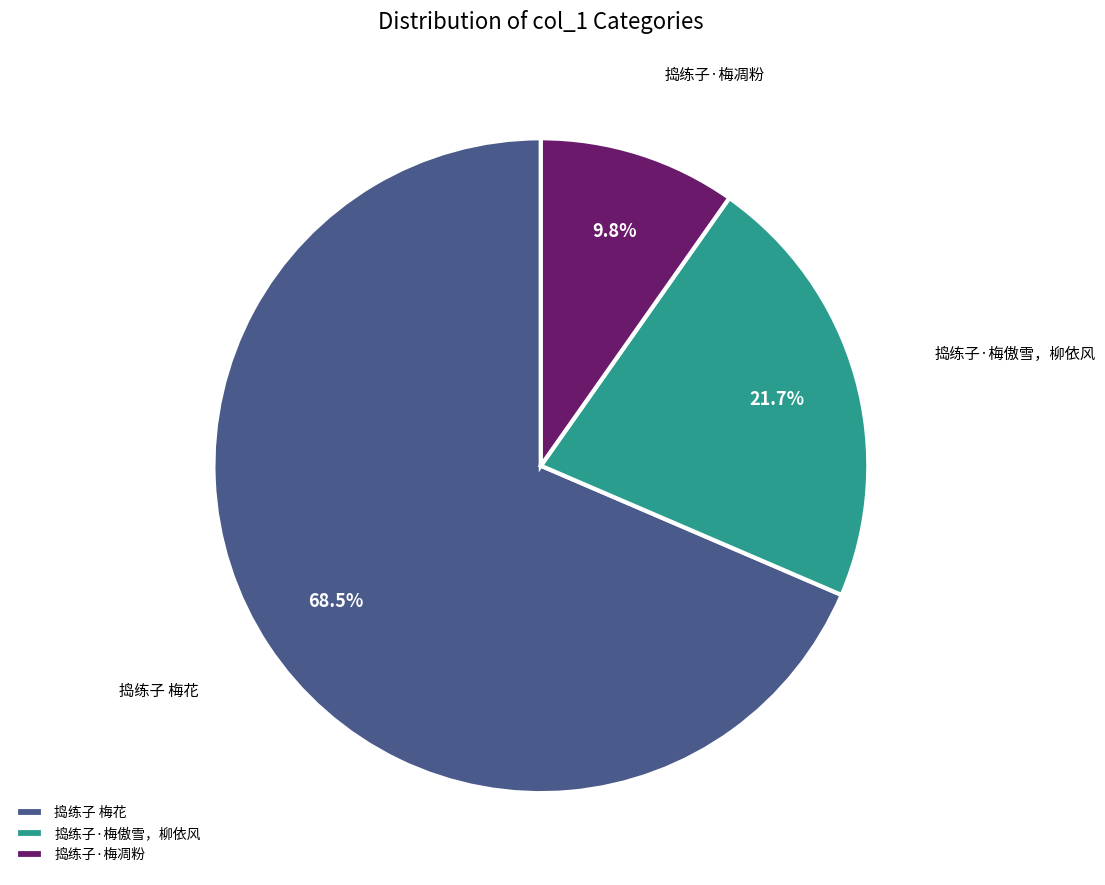

What is the smallest slice in the pie chart?

捣练子·梅凋粉